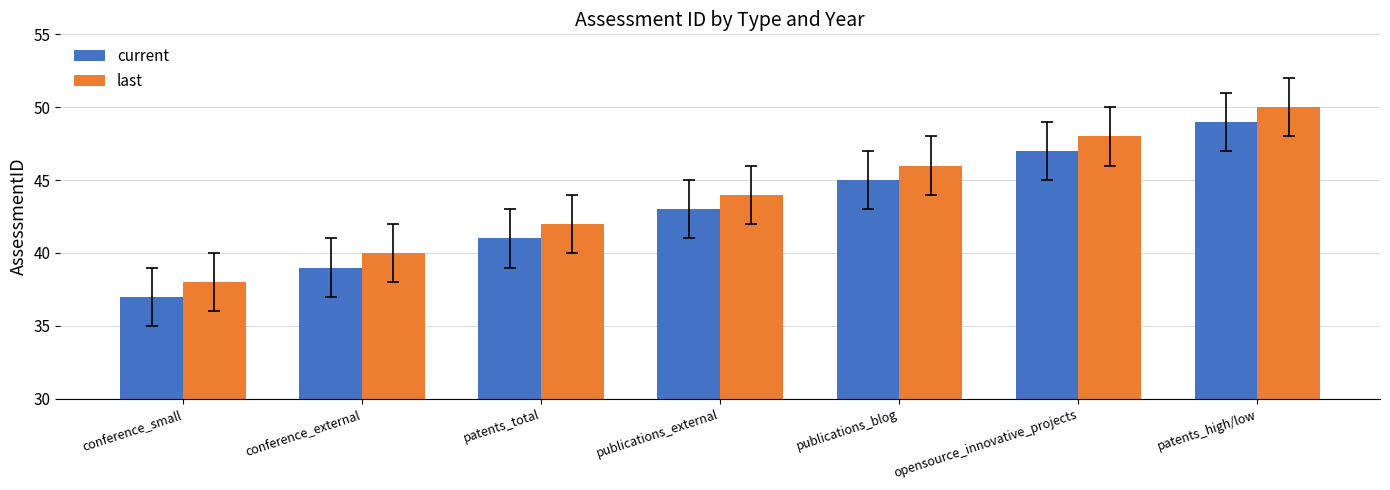

Where is current nearest to the value 43?

publications_external